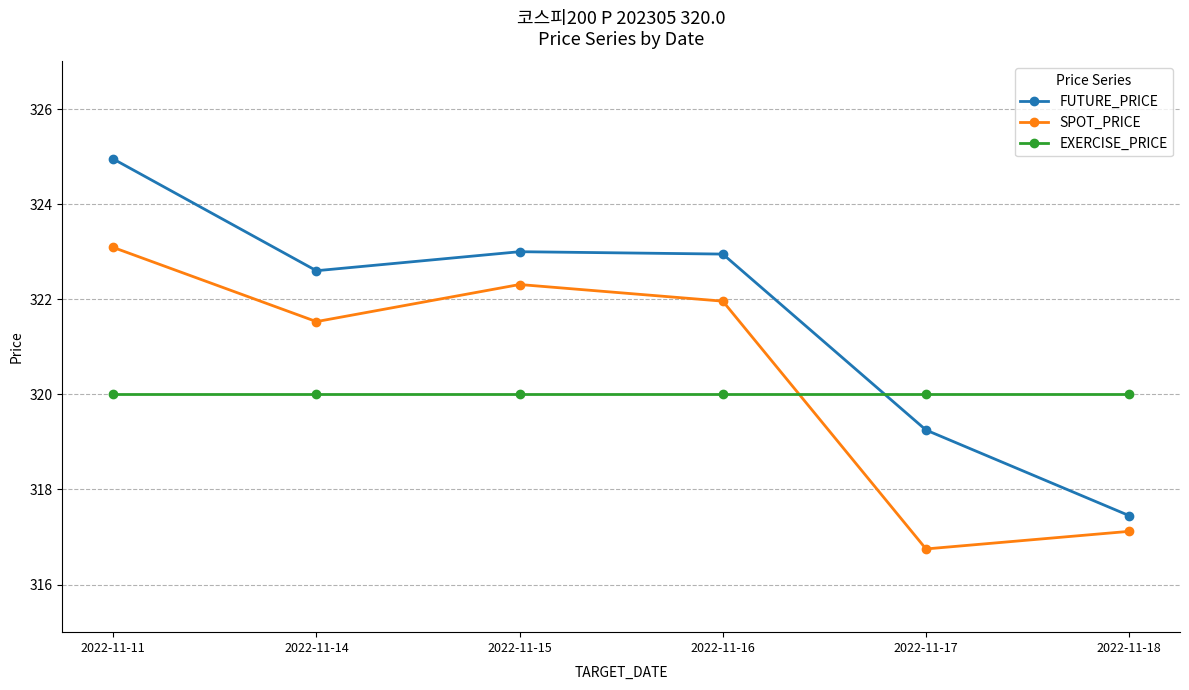

Which series has the largest range (max minus min)?

FUTURE_PRICE